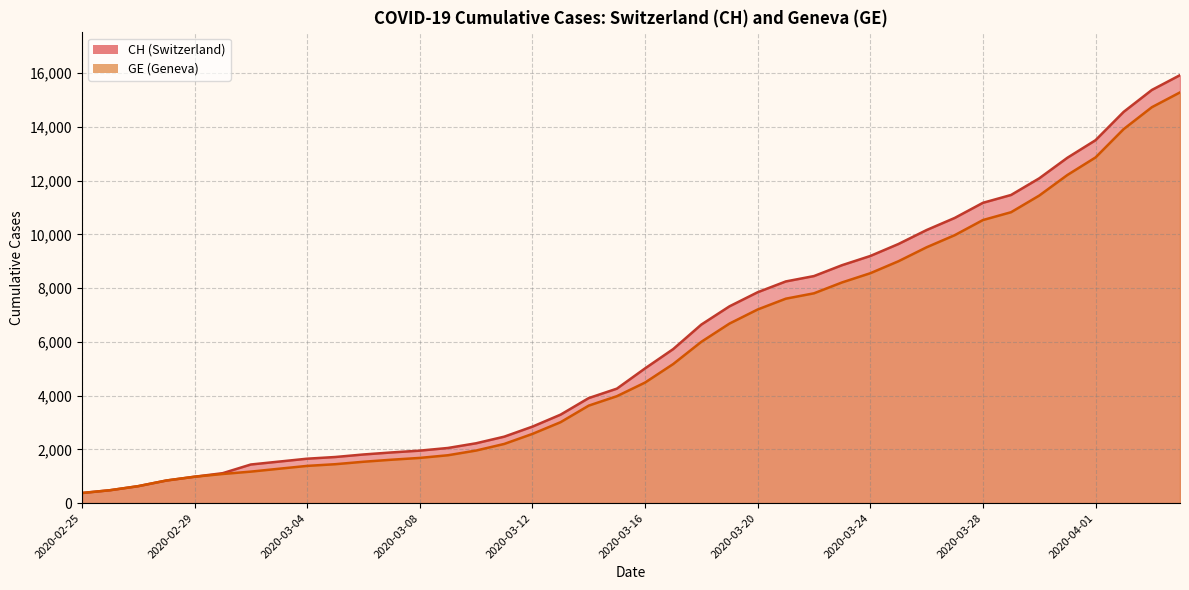

List the labels in order of CH value, largest first.

2020-04-04, 2020-04-03, 2020-04-02, 2020-04-01, 2020-03-31, 2020-03-30, 2020-03-29, 2020-03-28, 2020-03-27, 2020-03-26, 2020-03-25, 2020-03-24, 2020-03-23, 2020-03-22, 2020-03-21, 2020-03-20, 2020-03-19, 2020-03-18, 2020-03-17, 2020-03-16, 2020-03-15, 2020-03-14, 2020-03-13, 2020-03-12, 2020-03-11, 2020-03-10, 2020-03-09, 2020-03-08, 2020-03-07, 2020-03-06, 2020-03-05, 2020-03-04, 2020-03-03, 2020-03-02, 2020-03-01, 2020-02-29, 2020-02-28, 2020-02-27, 2020-02-26, 2020-02-25